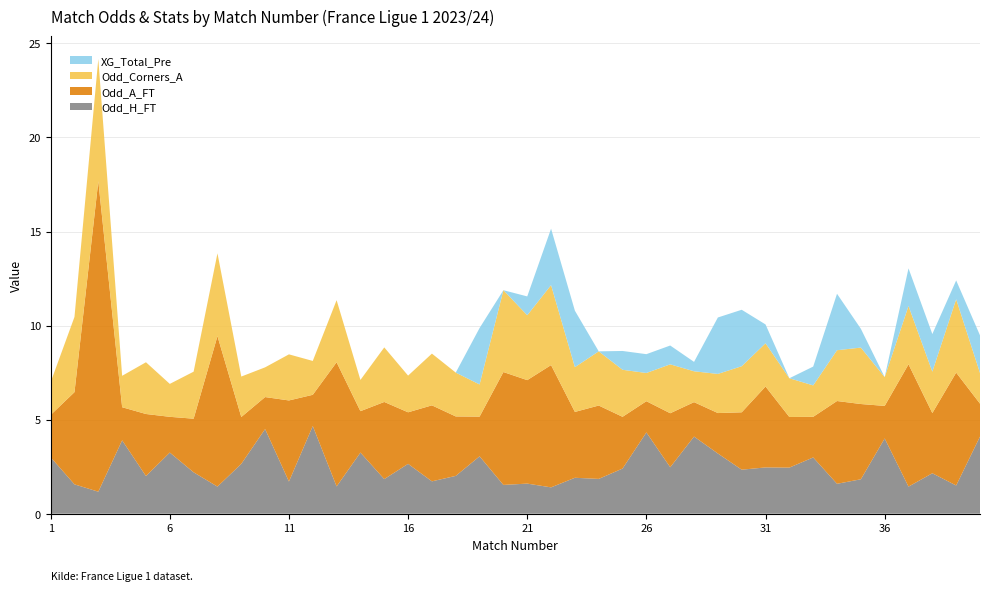

Reading right to left, transcribe all the data shown in this chart.

Odd_H_FT: 40=4.1	39=1.5	38=2.1	37=1.4	36=4.0	35=1.8	34=1.6	33=3.0	32=2.5	31=2.5	30=2.3	29=3.2	28=4.1	27=2.5	26=4.3	25=2.4	24=1.9	23=1.9	22=1.4	21=1.6	20=1.5	19=3.0	18=2.0	17=1.7	16=2.6	15=1.8	14=3.2	13=1.4	12=4.7	11=1.7	10=4.5	9=2.6	8=1.4	7=2.2	6=3.2	5=2.0	4=3.9	3=1.2	2=1.6	1=3.0
Odd_A_FT: 40=1.8	39=6.0	38=3.2	37=6.5	36=1.7	35=4.0	34=4.4	33=2.2	32=2.7	31=4.3	30=3.0	29=2.1	28=1.8	27=2.9	26=1.7	25=2.8	24=3.9	23=3.5	22=6.5	21=5.5	20=6.0	19=2.1	18=3.2	17=4.0	16=2.7	15=4.1	14=2.2	13=6.6	12=1.7	11=4.3	10=1.7	9=2.5	8=8.0	7=2.9	6=1.9	5=3.3	4=1.8	3=16.5	2=4.9	1=2.2
Odd_Corners_A: 40=1.6	39=3.9	38=2.2	37=3.1	36=1.5	35=3.0	34=2.7	33=1.7	32=2.1	31=2.3	30=2.5	29=2.1	28=1.6	27=2.6	26=1.5	25=2.5	24=2.9	23=2.4	22=4.2	21=3.5	20=4.3	19=1.7	18=2.3	17=2.8	16=1.9	15=2.9	14=1.7	13=3.3	12=1.8	11=2.5	10=1.6	9=2.1	8=4.4	7=2.5	6=1.8	5=2.8	4=1.7	3=6.5	2=4.0	1=1.7
XG_Total_Pre: 40=2.0	39=1.0	38=2.0	37=2.0	36=0.0	35=1.0	34=3.0	33=1.0	32=0.0	31=1.0	30=3.0	29=3.0	28=0.5	27=1.0	26=1.0	25=1.0	24=0.0	23=3.0	22=3.0	21=1.0	20=0.0	19=3.0	18=0.0	17=0.0	16=0.0	15=0.0	14=0.0	13=0.0	12=0.0	11=0.0	10=0.0	9=0.0	8=0.0	7=0.0	6=0.0	5=0.0	4=0.0	3=0.0	2=0.0	1=0.0